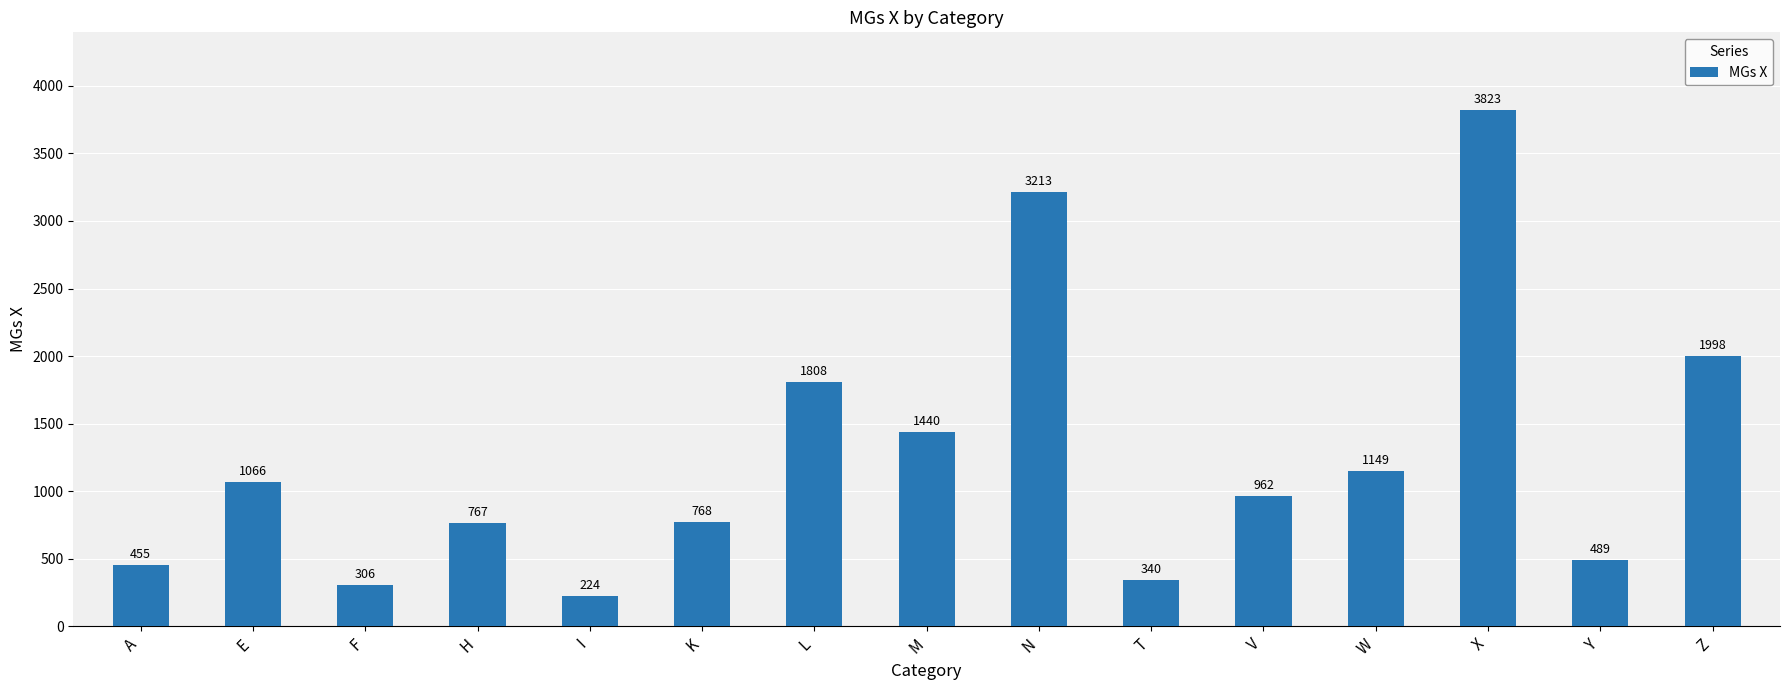

Read the value at N.

3213